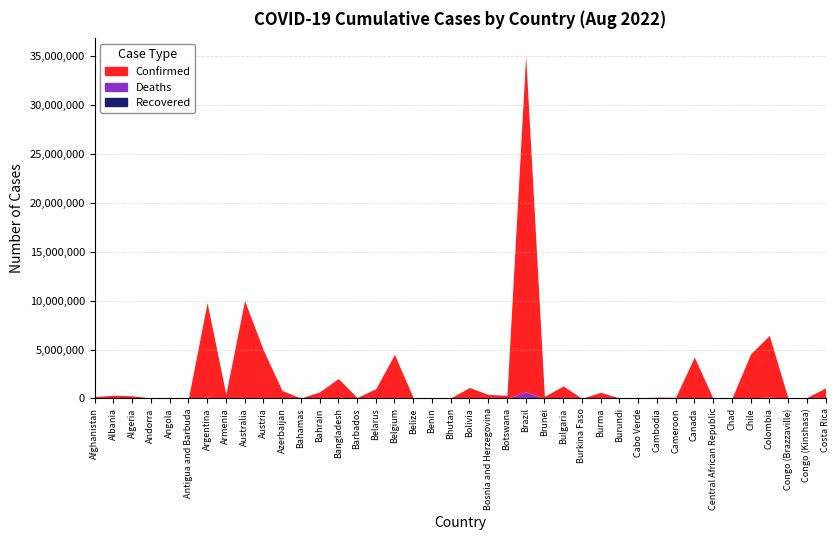

What is the spread (max minus min) of values at Armenia?

432274